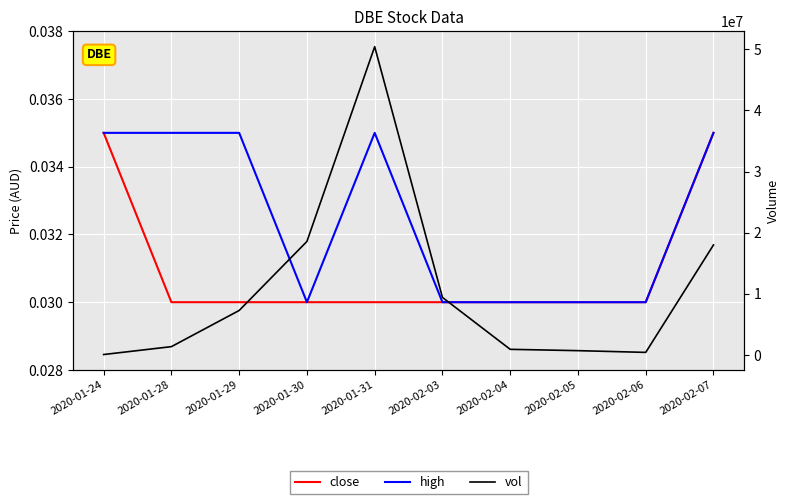

The close series shows 0.0 at 2020-01-30. True or false?

False